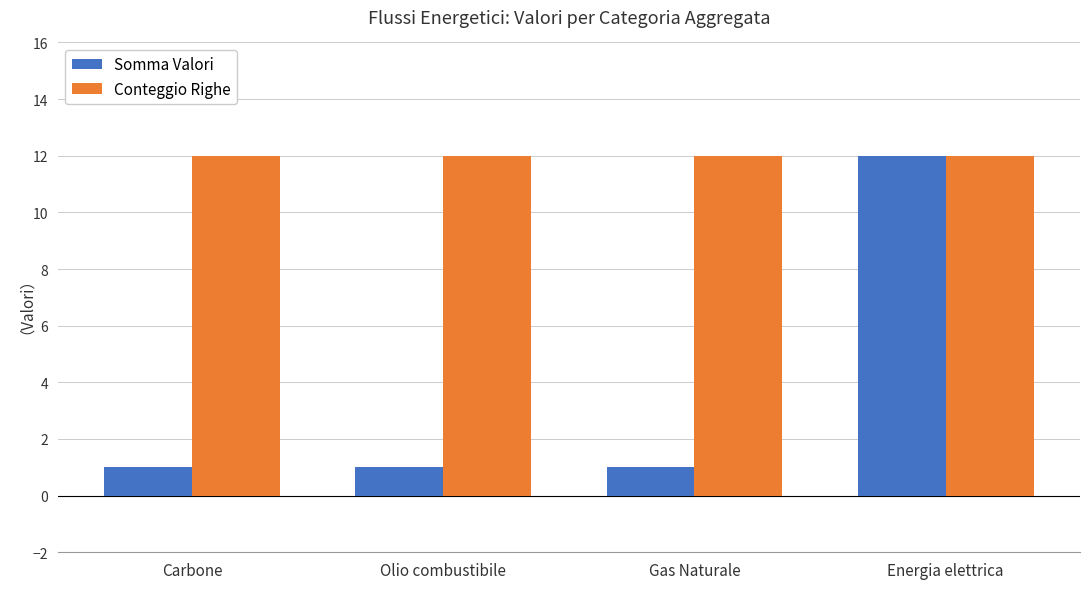

What is the total value across all series at Gas Naturale?

13